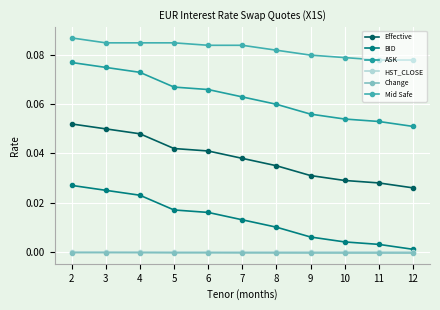

How many lines are shown in the chart?

6